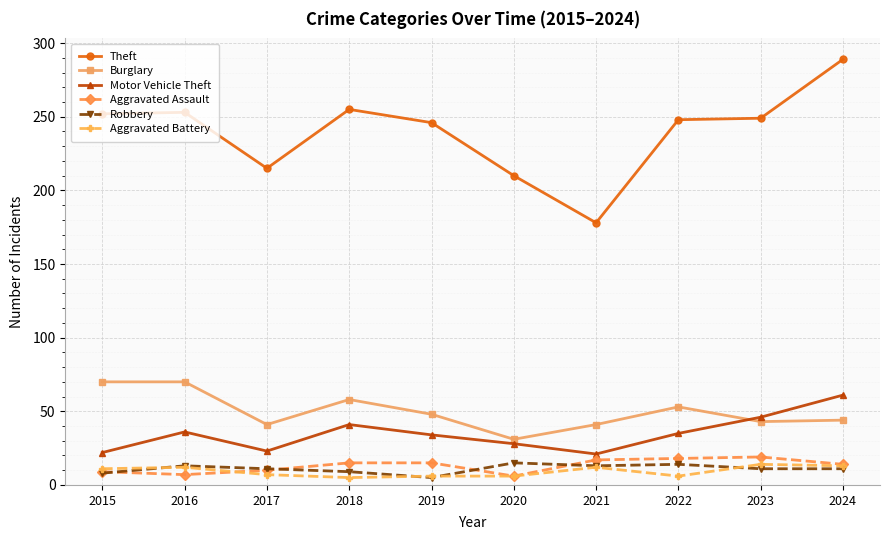

True or false: Robbery and Burglary intersect in this chart.

False